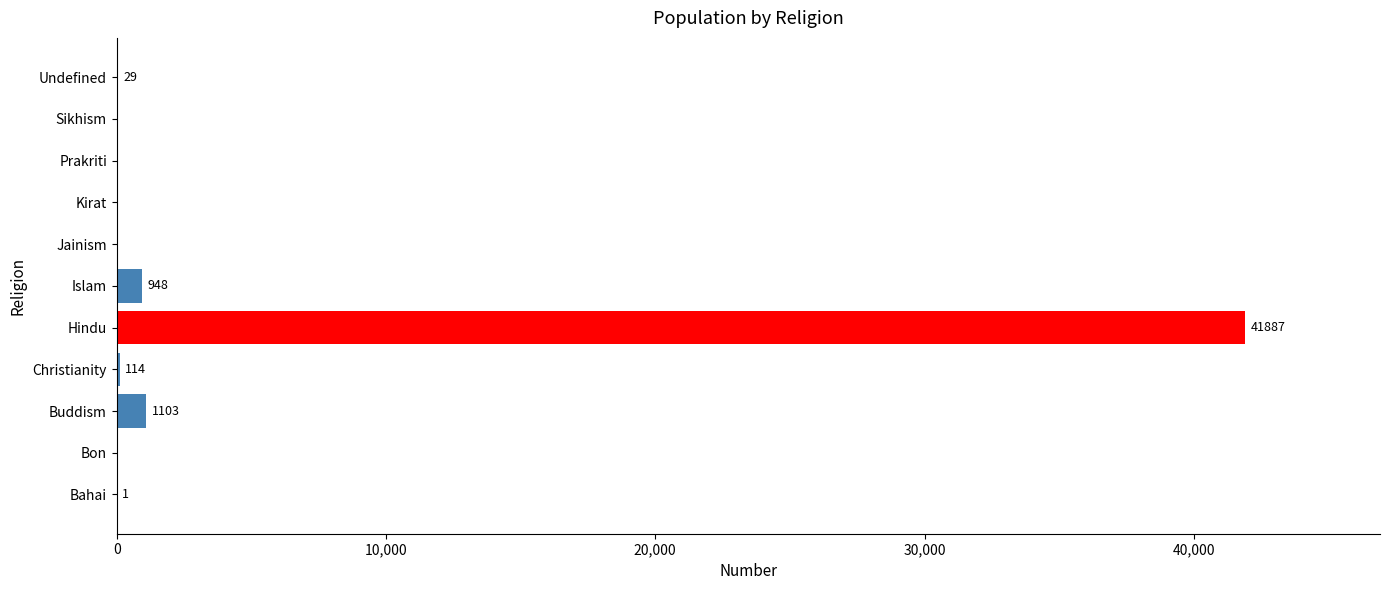

Where is the data nearest to the value 20943?

Buddism